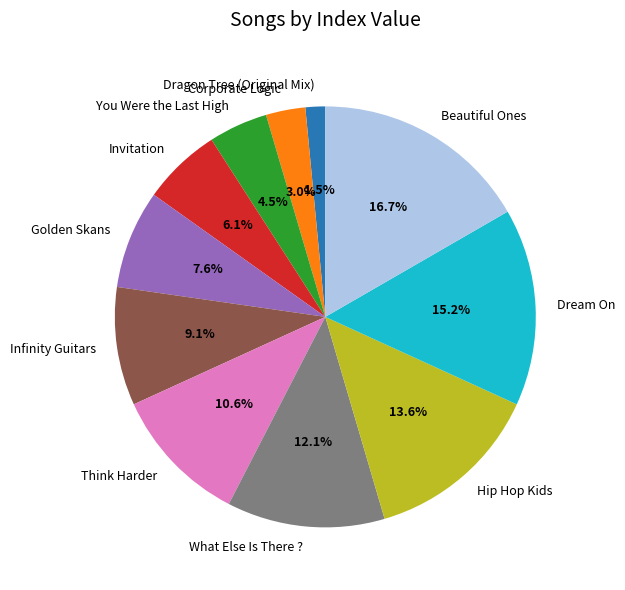

What is the largest slice in the pie chart?

Beautiful Ones